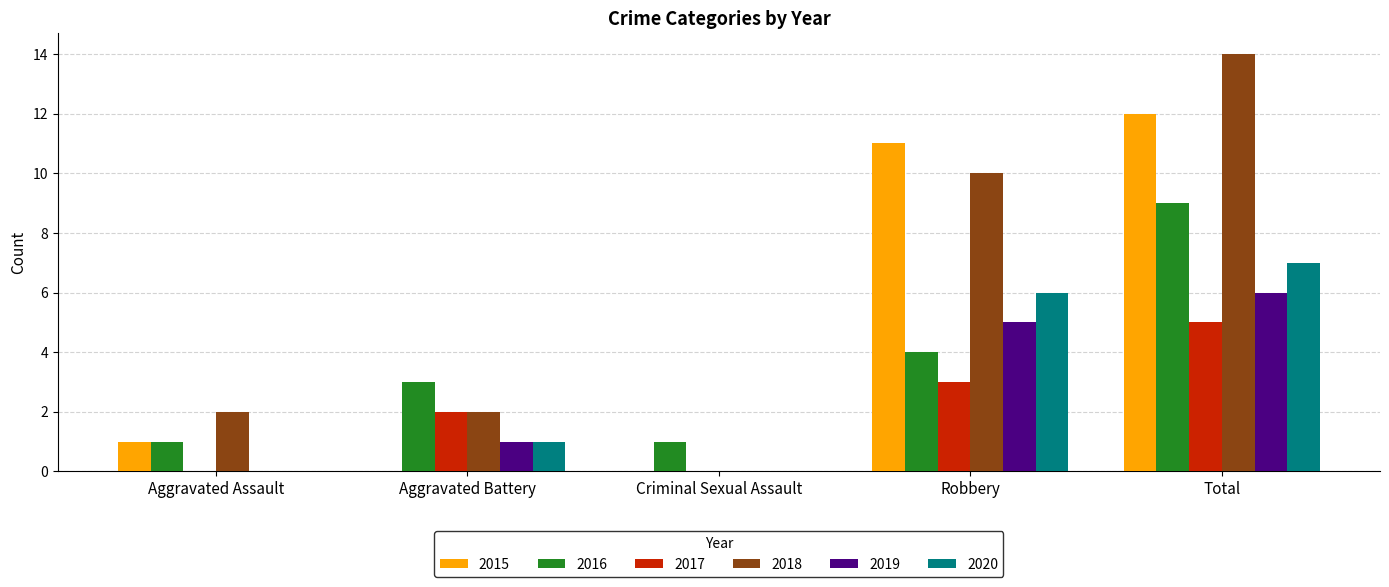

How many positive values does the 2018 series have?

4